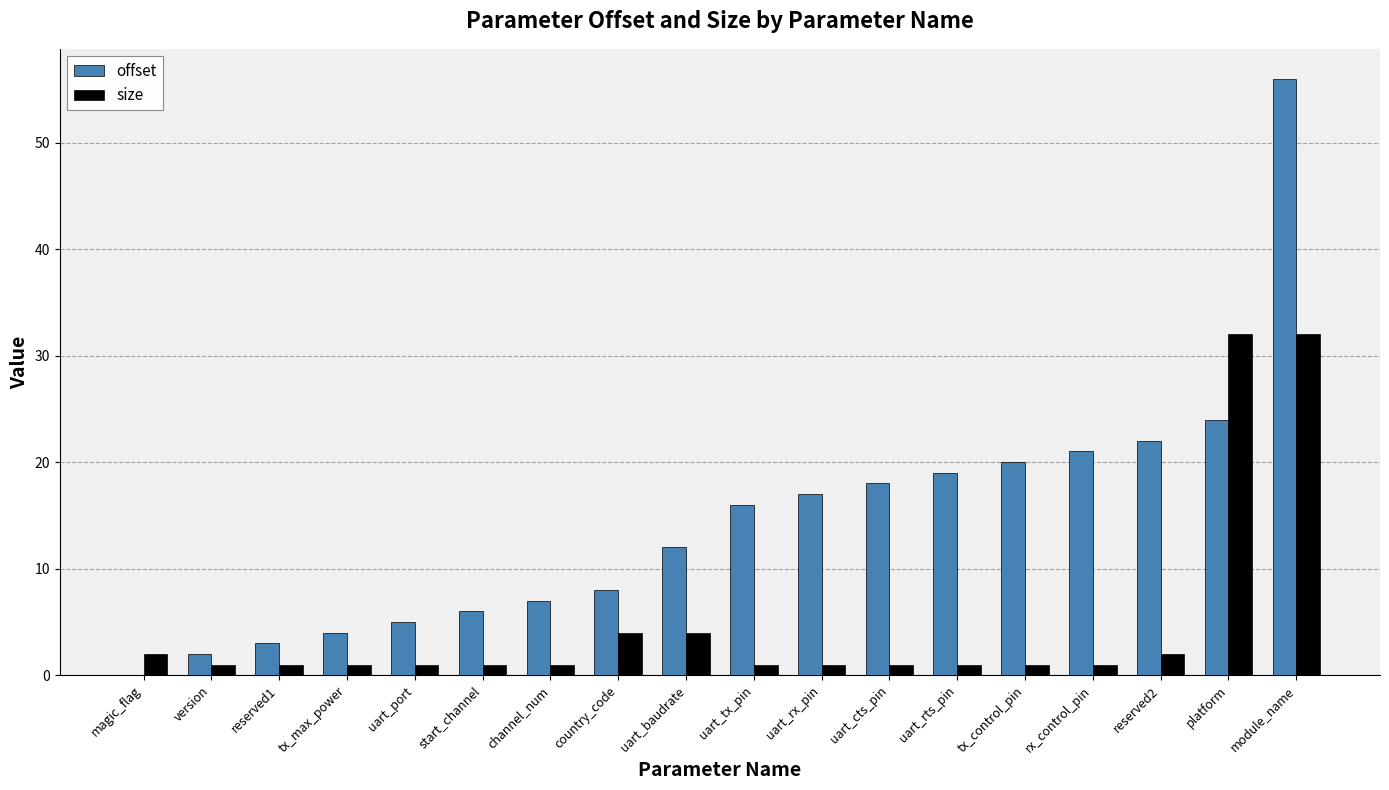

True or false: offset has a value of 3 at reserved1.

True